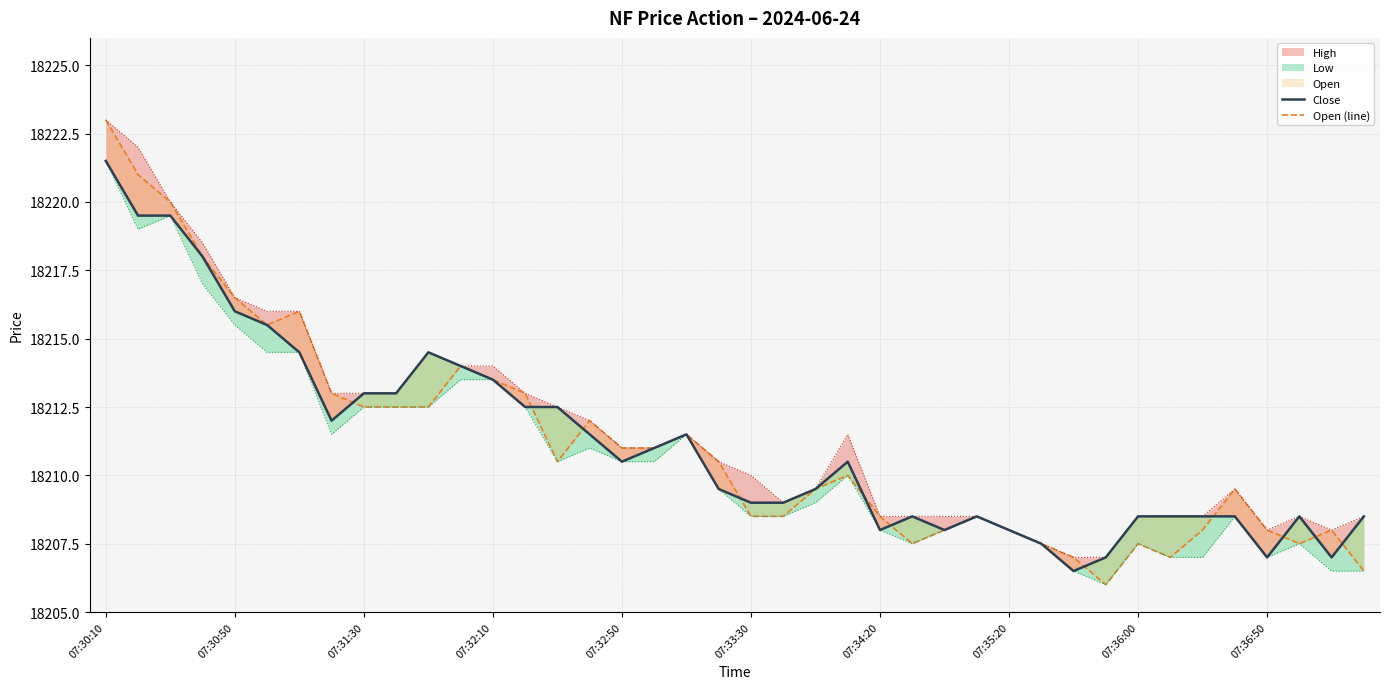

What is the value of the 20th point from the left?

18209.5